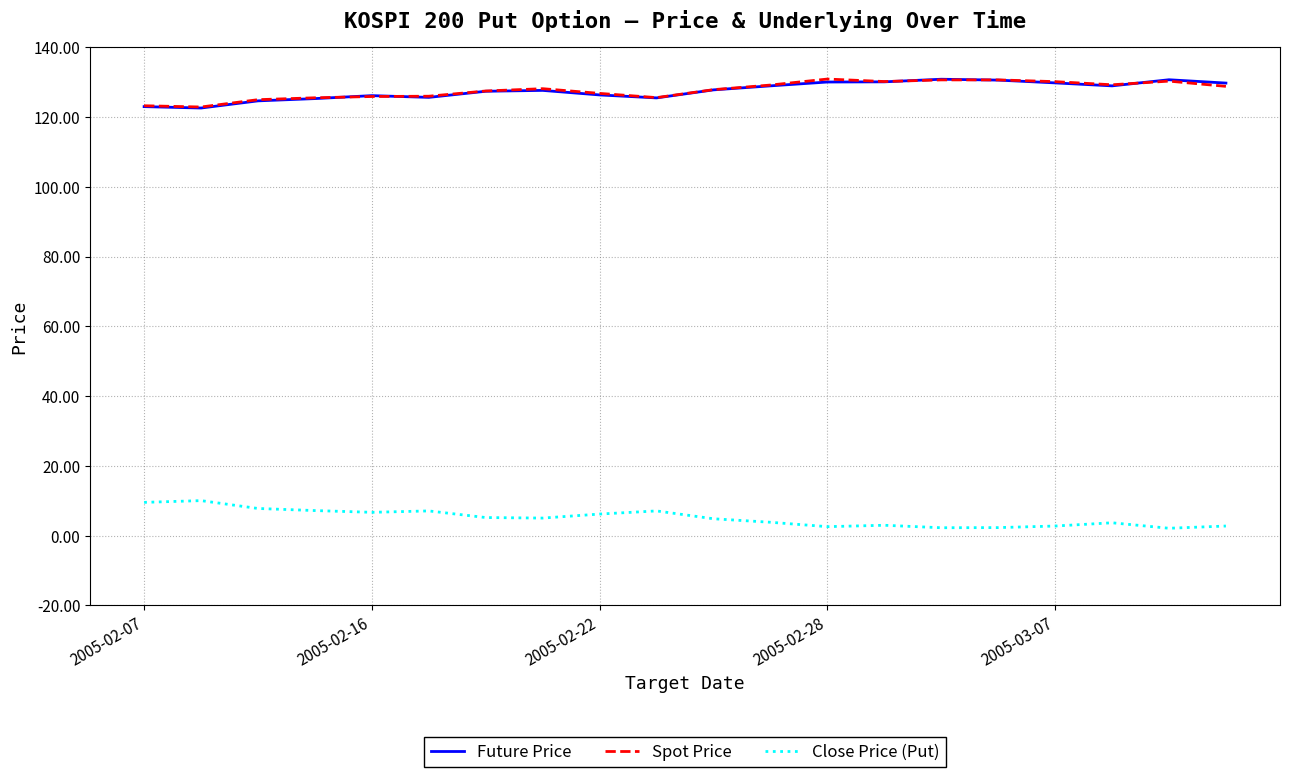

Does the chart have visible grid lines?

Yes